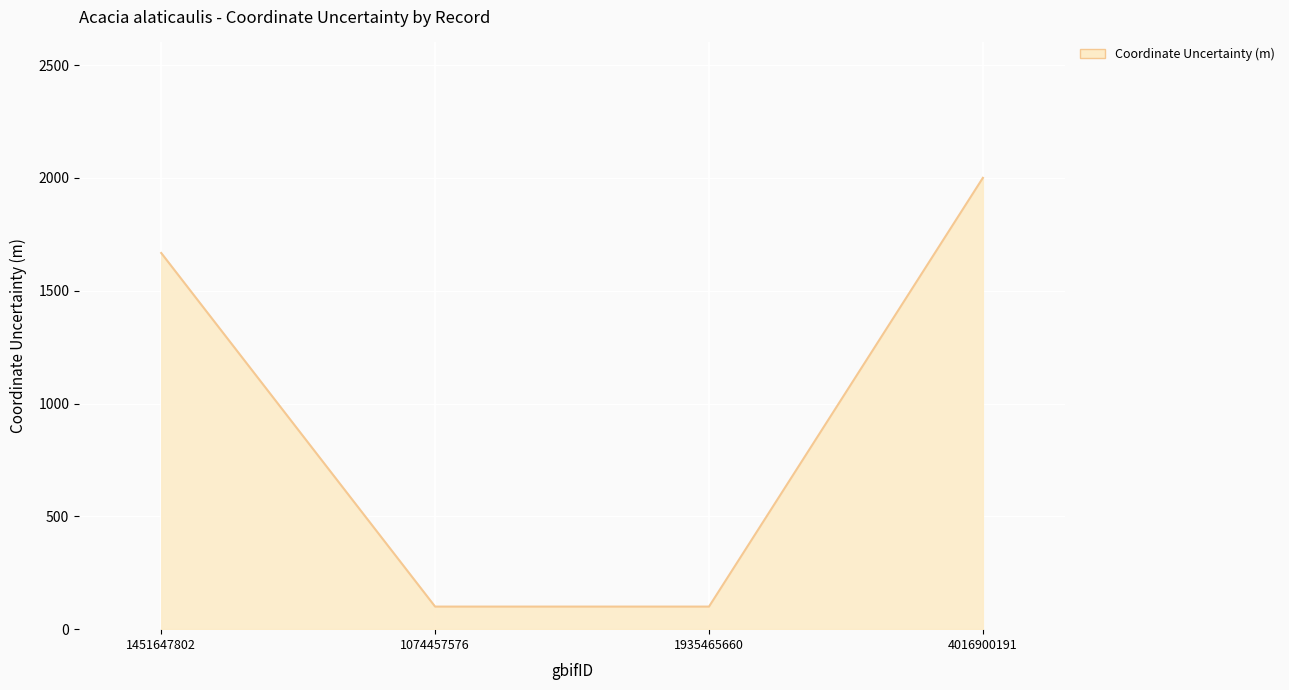

Reading left to right, list all the values displayed in this chart.

1451647802=1667	1074457576=100	1935465660=100	4016900191=2000